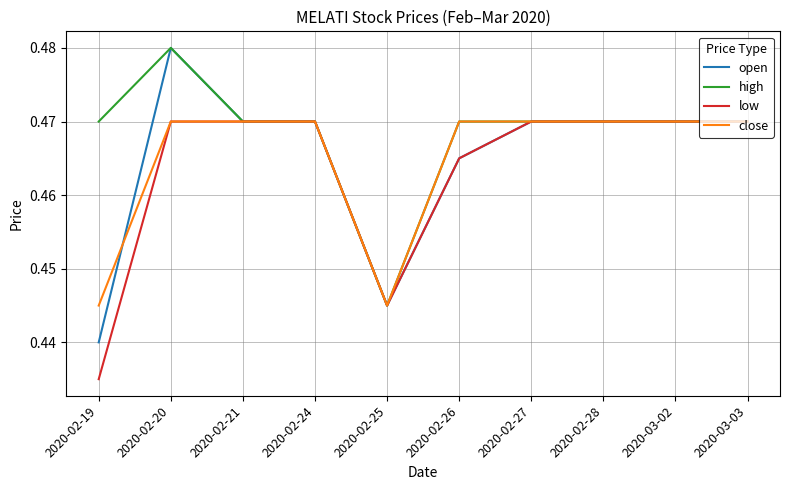

Does the chart have visible grid lines?

Yes